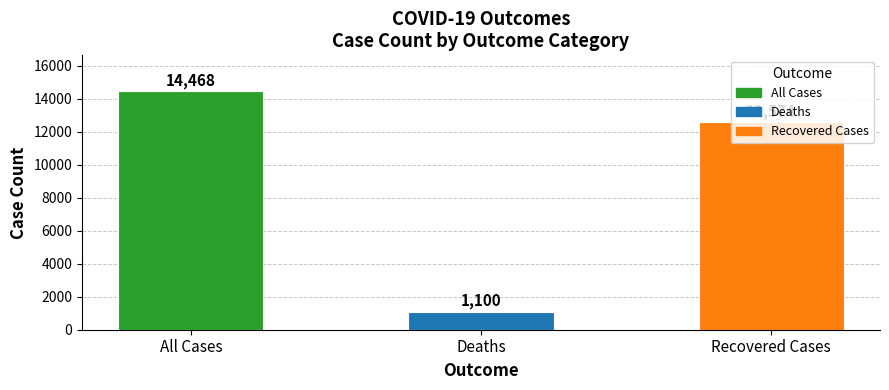

How many categories are shown in the chart?

3